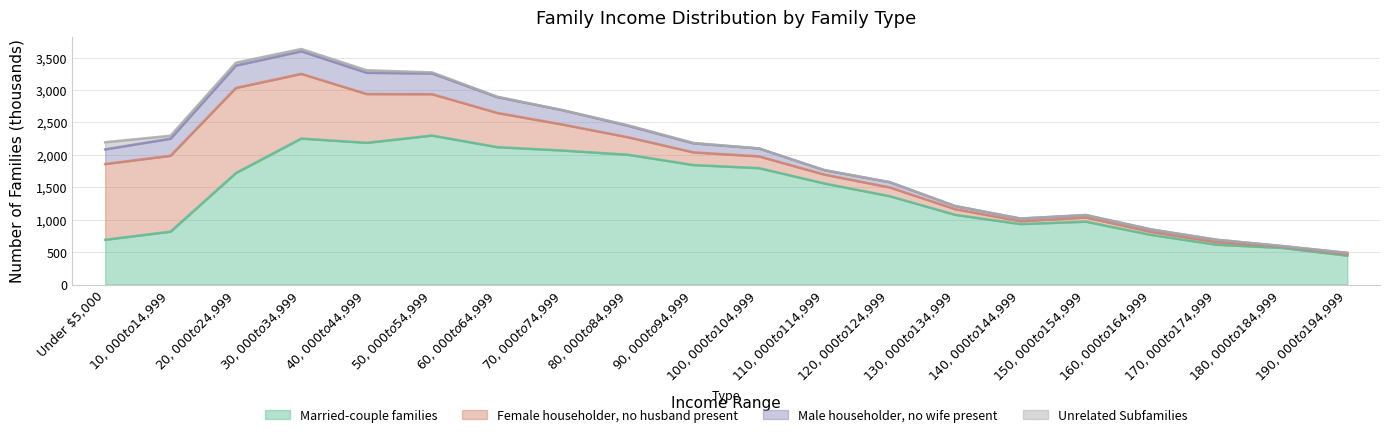

What is the value of the Married-couple families point at the 3rd from the left?

1719